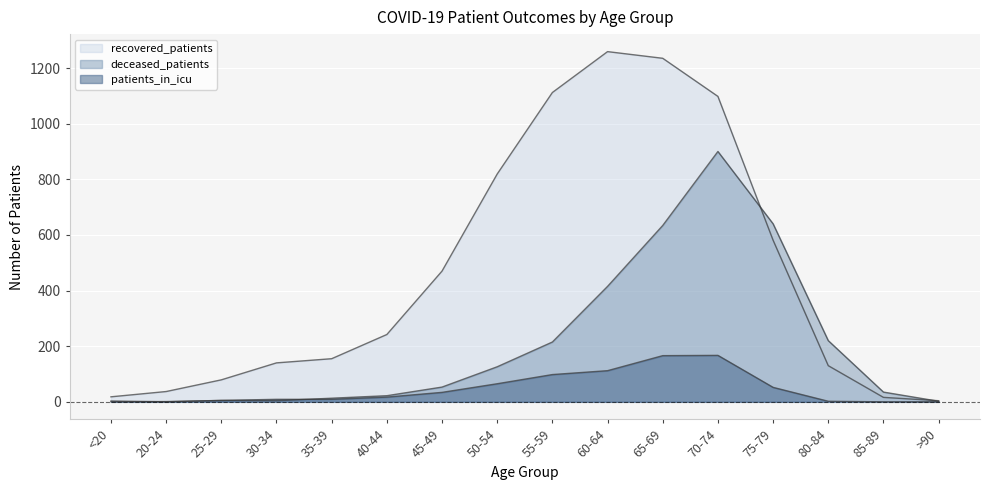

How many data points does each series have?

16